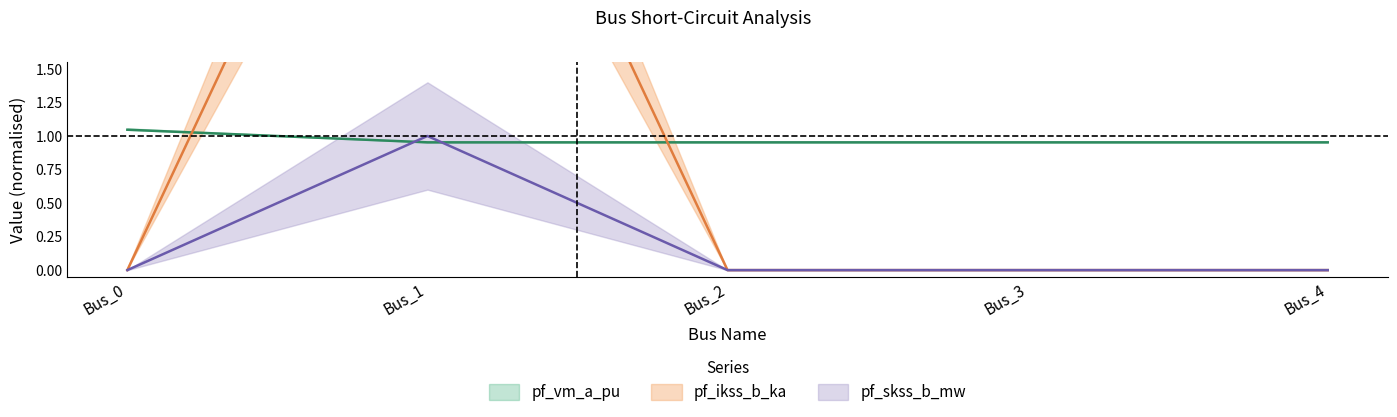

How many lines are shown in the chart?

3